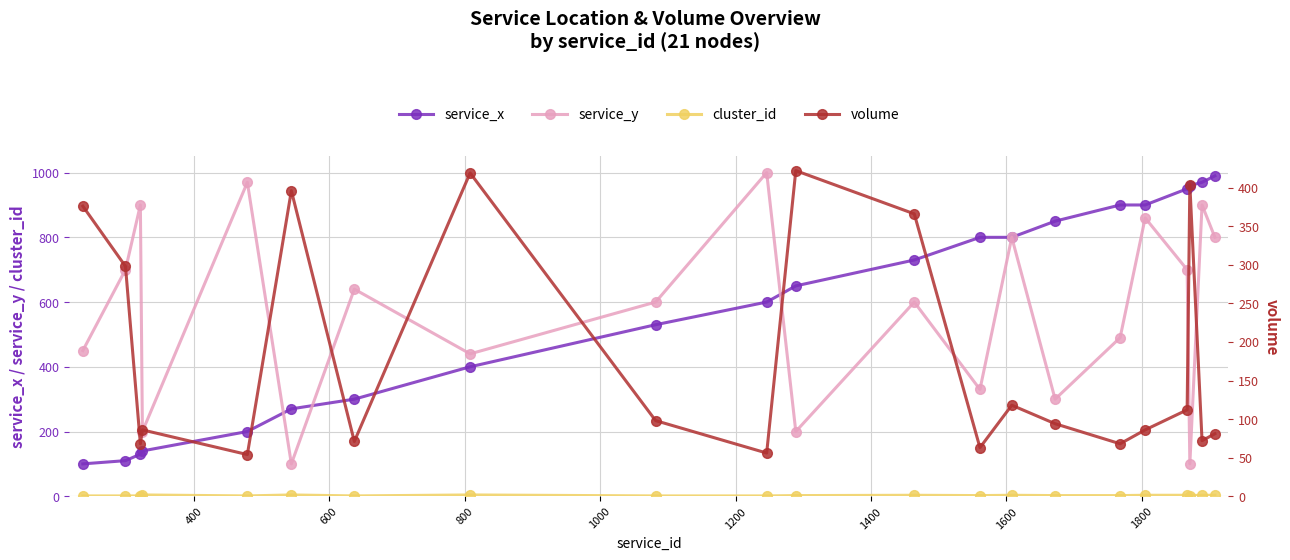

What is the sum of all cluster_id values?

47